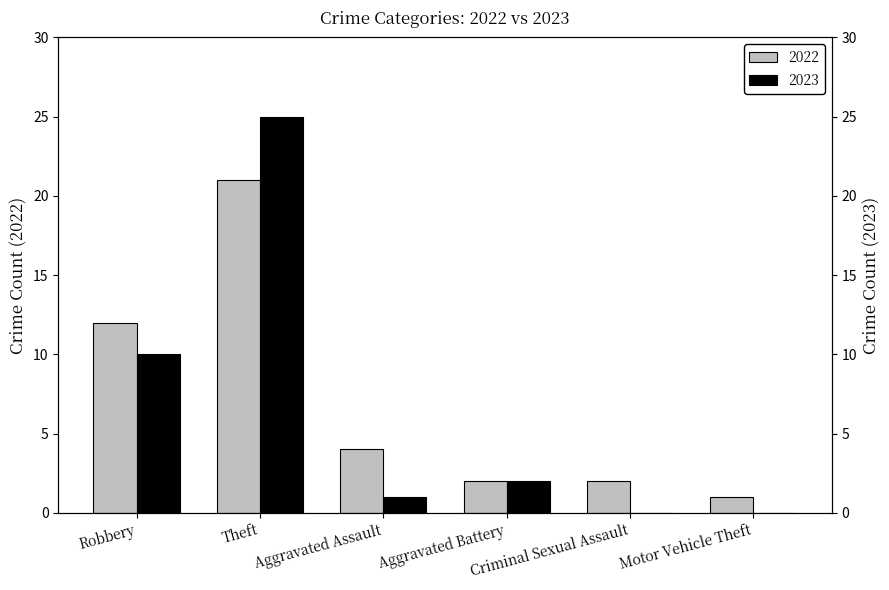

List the series in order of their peak value, lowest first.

2022, 2023